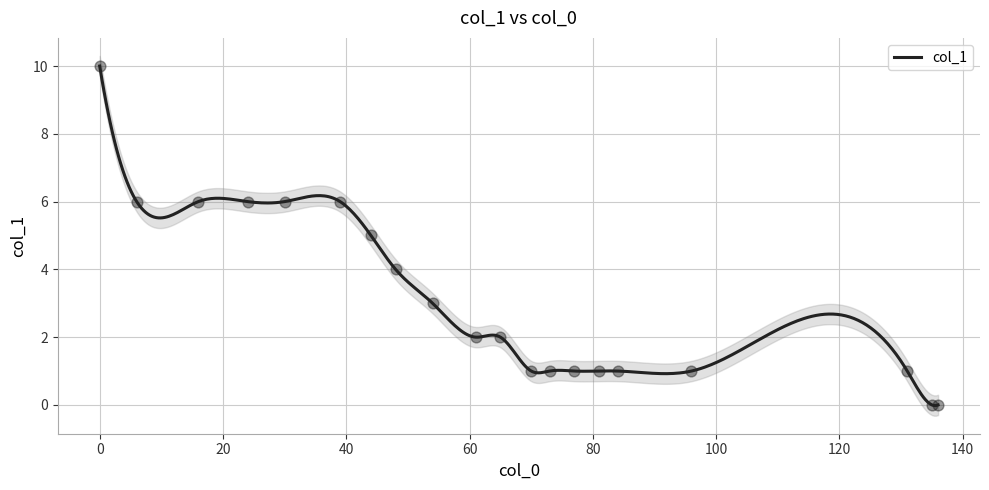

Between 24 and 135, which is larger?

24